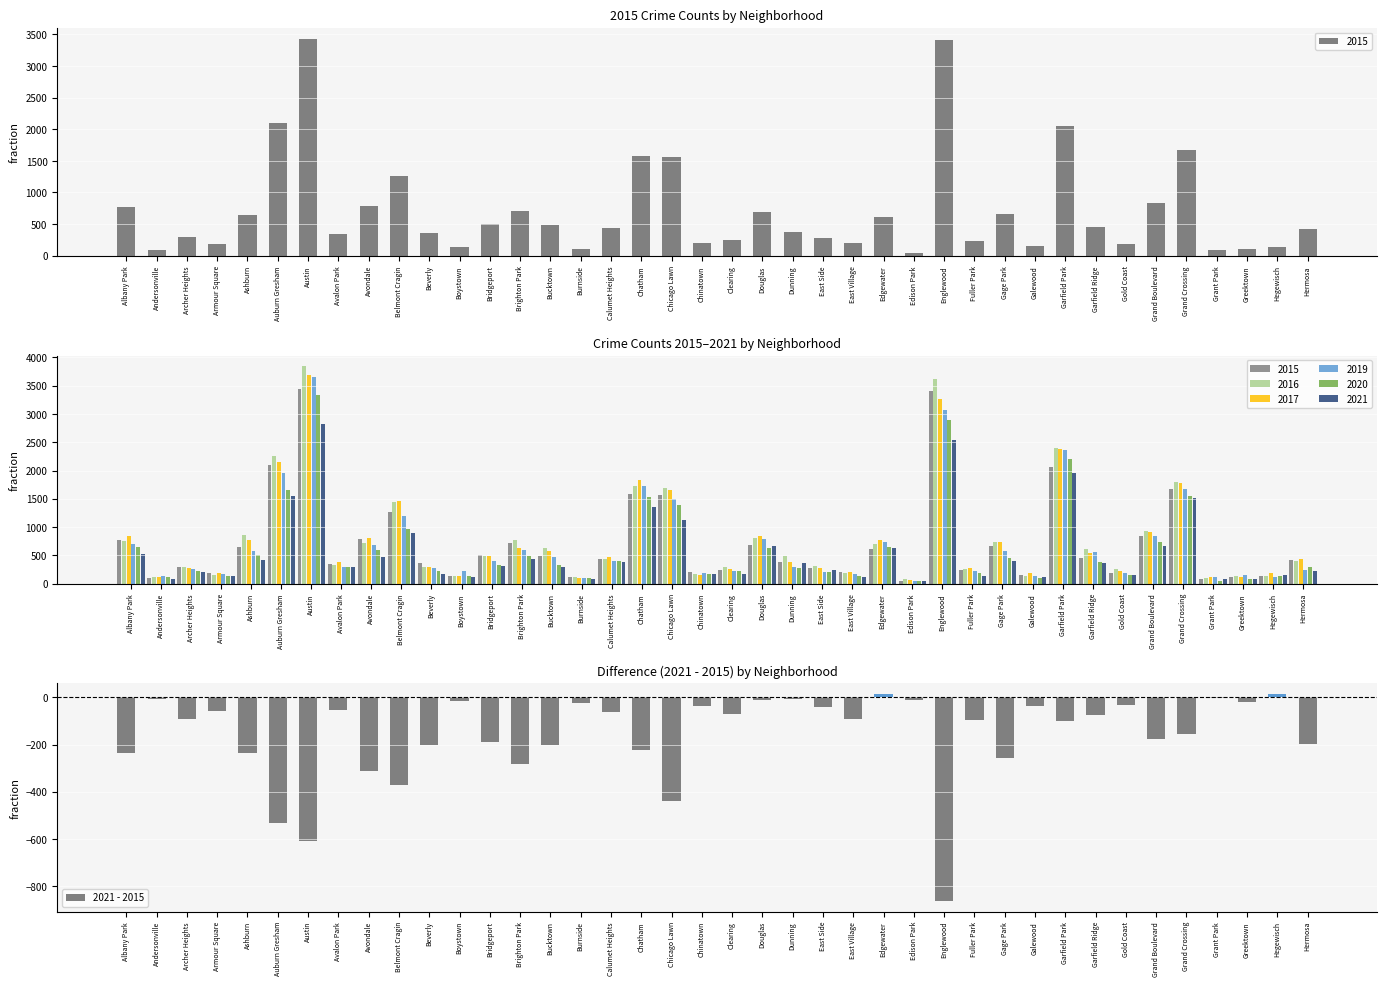

What position from the right is Grand Crossing?

5